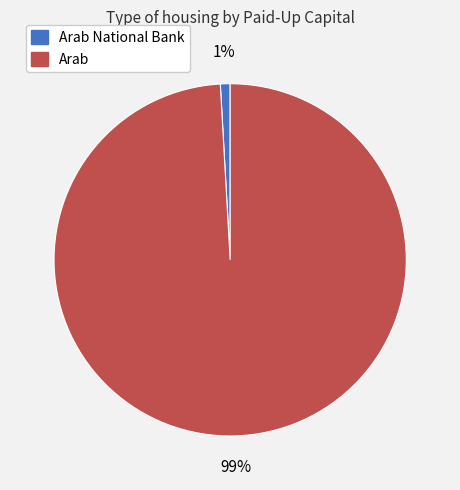

How many segments does this pie chart have?

2